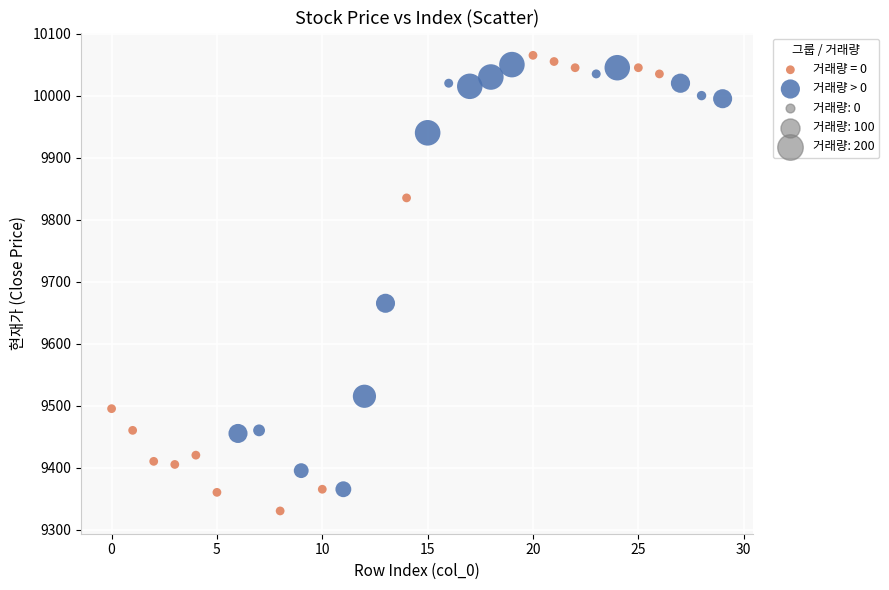

Which series has the widest spread of Y values?

거래량 = 0